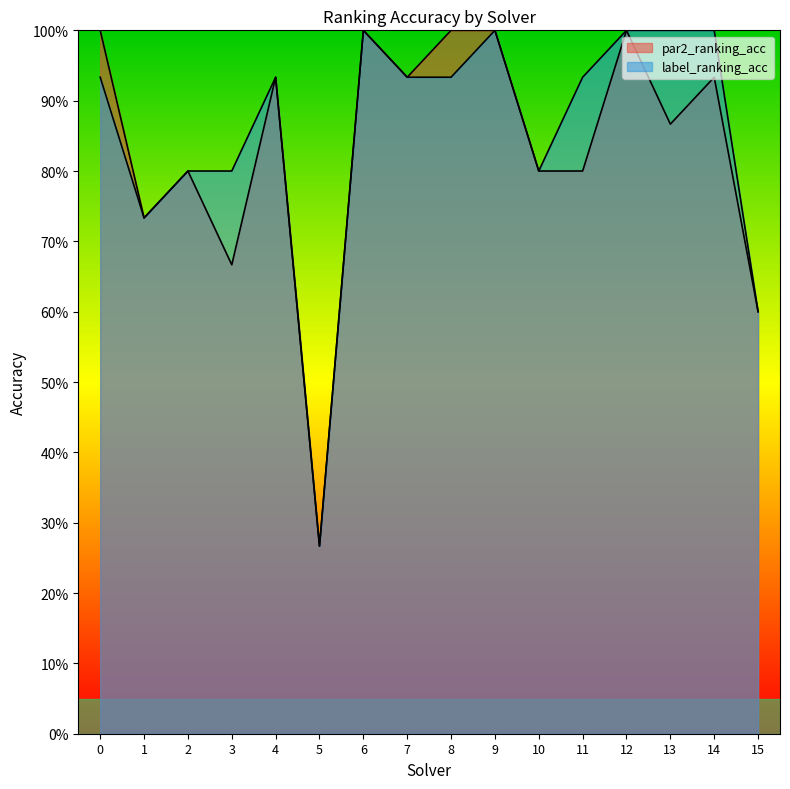

What is the minimum value for par2_ranking_acc?

0.3